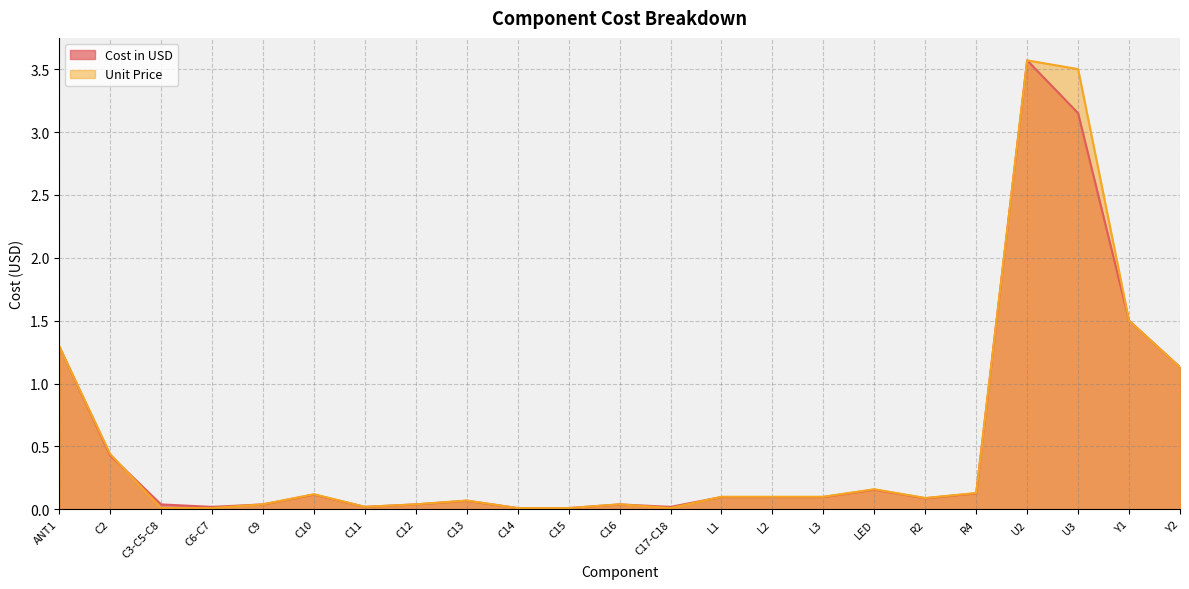

What are all the series names shown in the legend?

Cost in USD, Unit Price